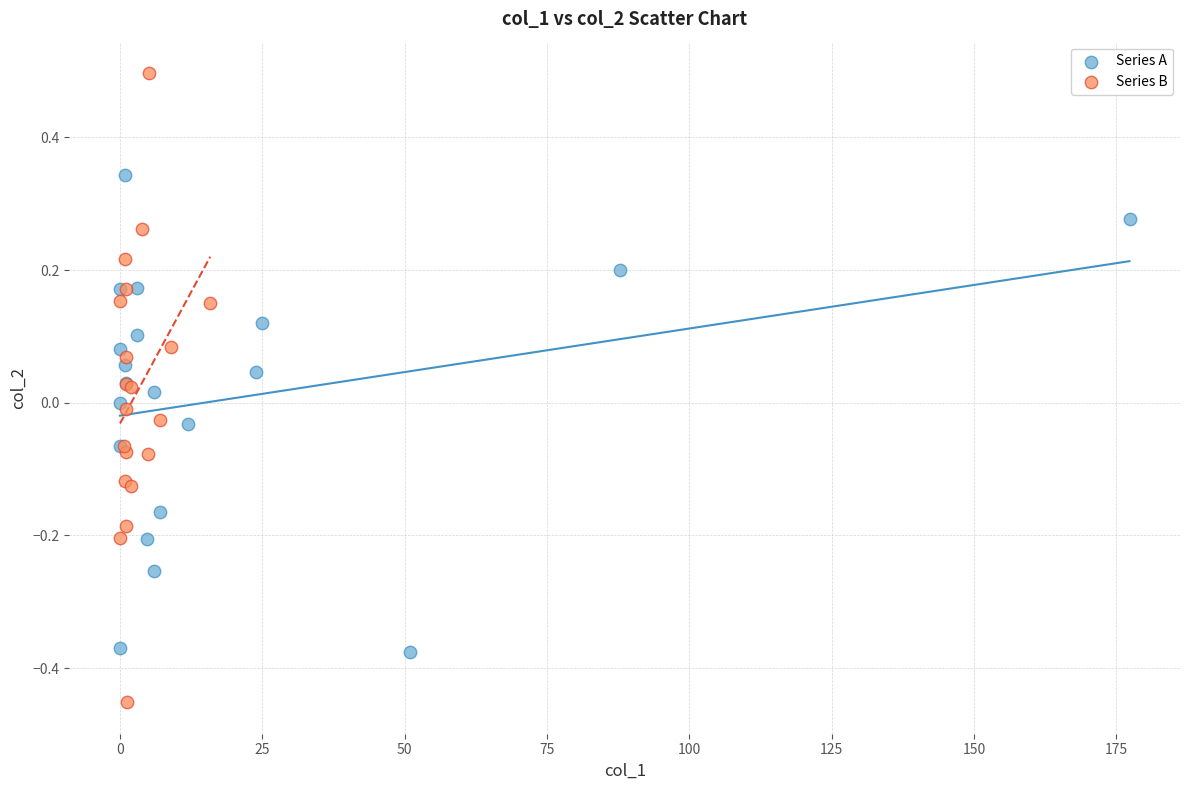

Which series reaches the minimum Y coordinate?

Series B